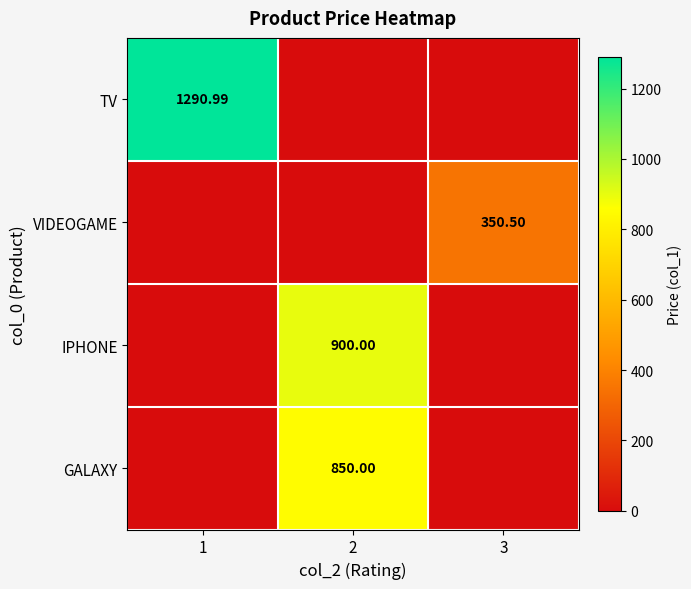

Is the value of TV at 1 greater than the value of VIDEOGAME at 3?

Yes